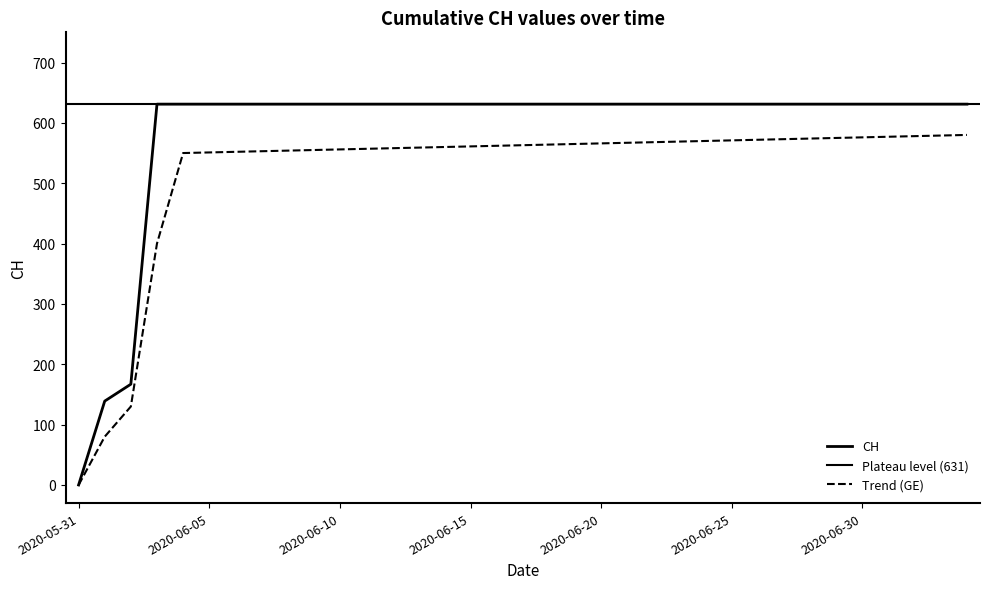

Reading left to right, list all the values displayed in this chart.

0	139	167	631	631	631	631	631	631	631	631	631	631	631	631	631	631	631	631	631	631	631	631	631	631	631	631	631	631	631	631	631	631	631	631